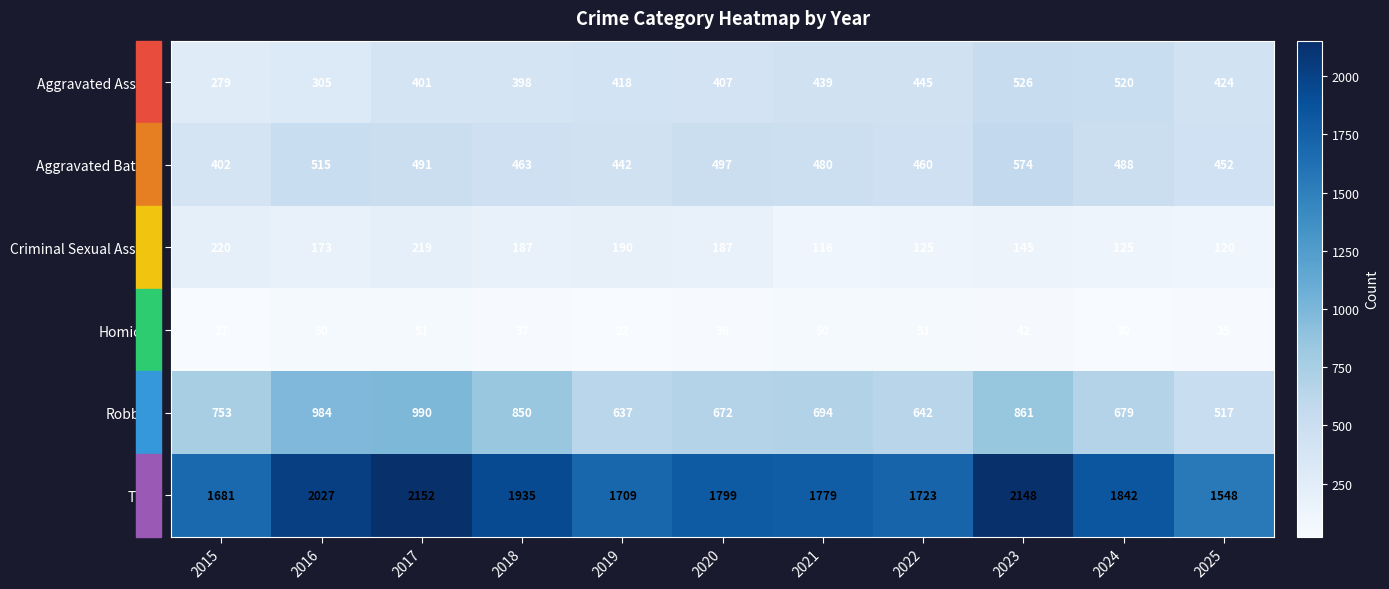

Rank the series at 2015 from lowest to highest value.

Homicide, Criminal Sexual Assault, Aggravated Assault, Aggravated Battery, Robbery, Total